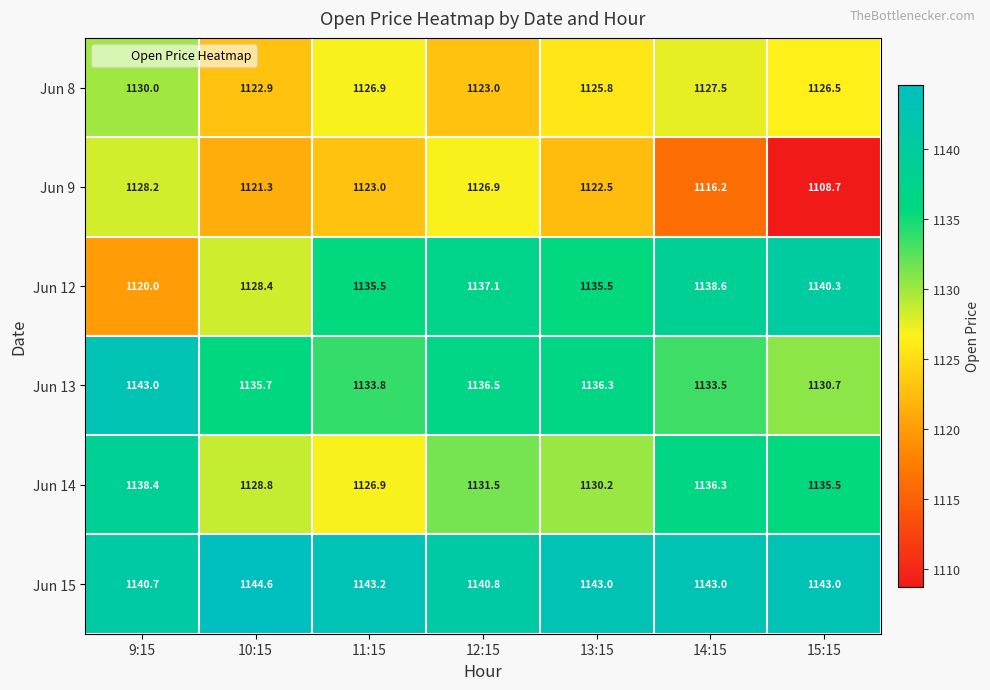

Where does the Jun 9 series first go above 1122?

9:15